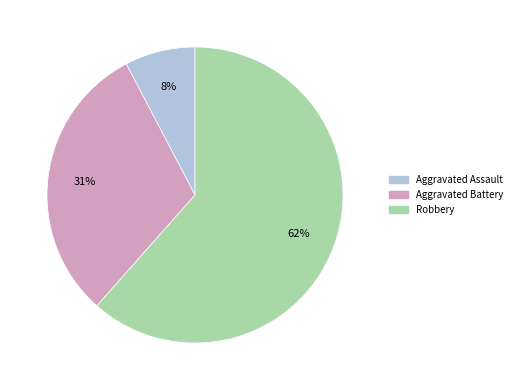

Does any single category account for the majority?

Yes